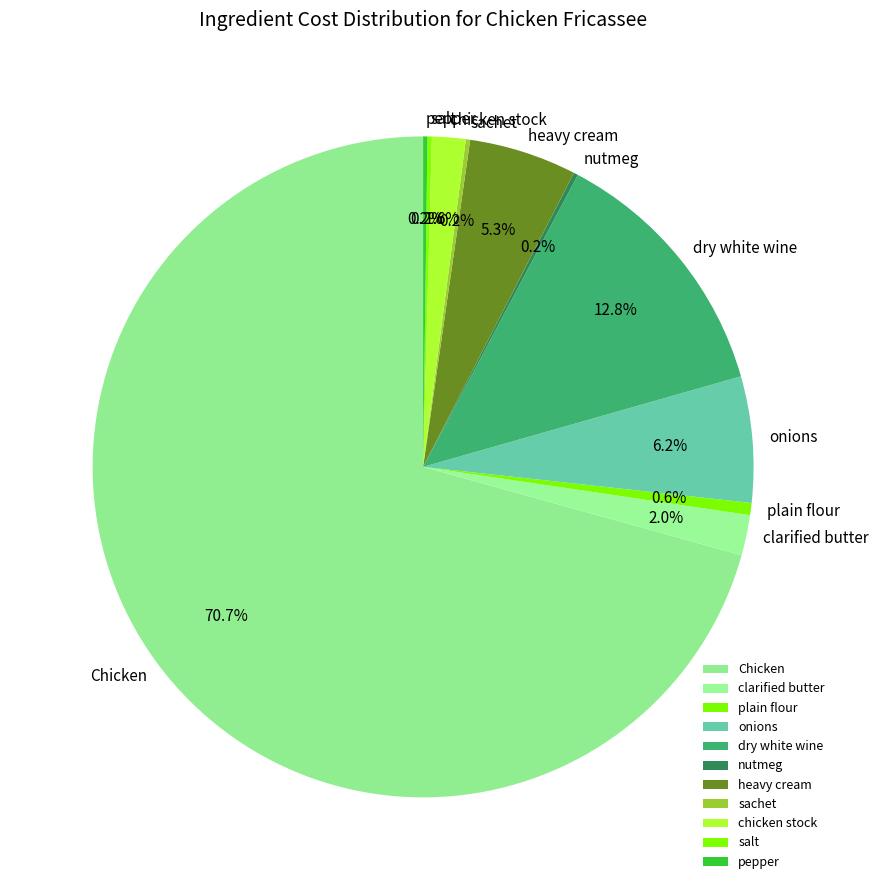

What is the largest slice in the pie chart?

Chicken